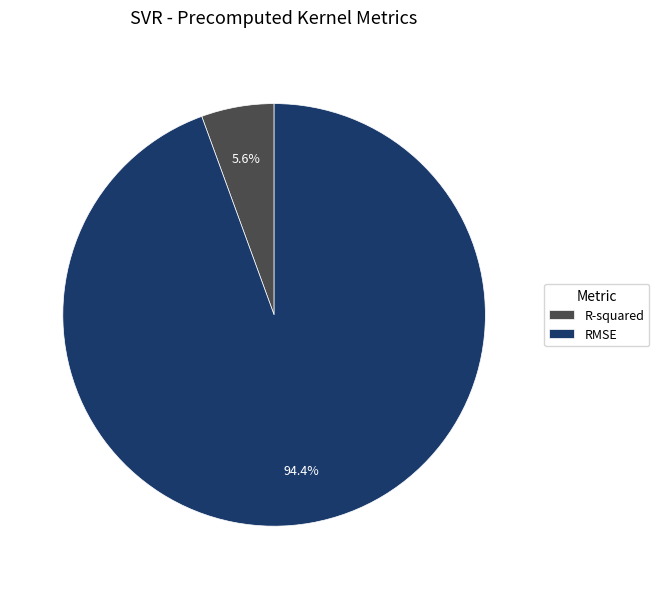

Is it true that RMSE is 88% of the pie?

False